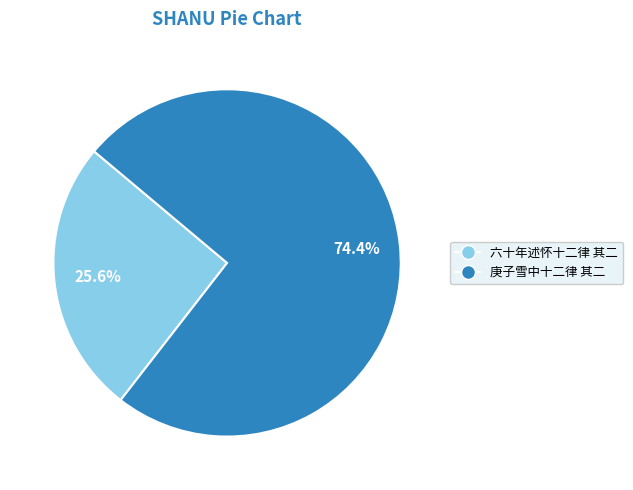

Which slice is the smallest?

六十年述怀十二律 其二